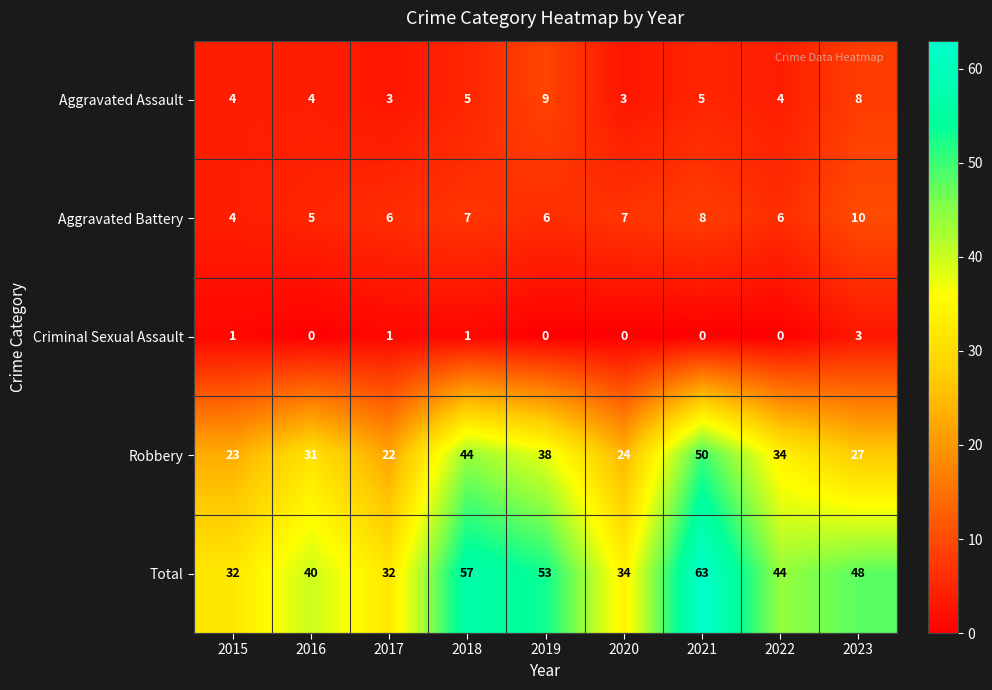

What is the sum of all Criminal Sexual Assault values?

6